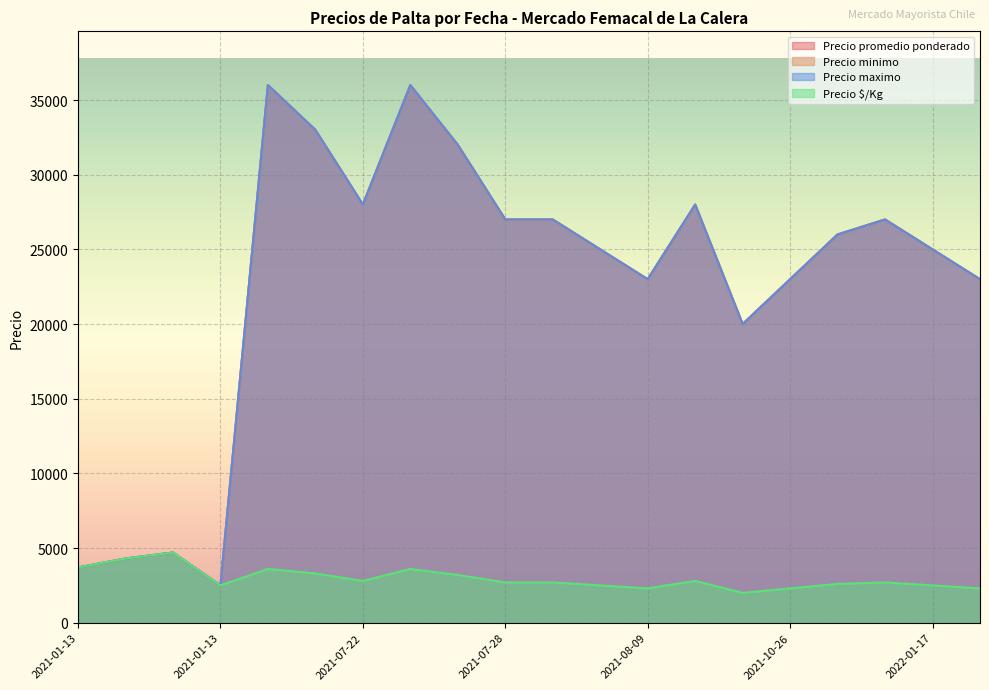

At which label is Precio maximo closest to 19250?

2021-10-26